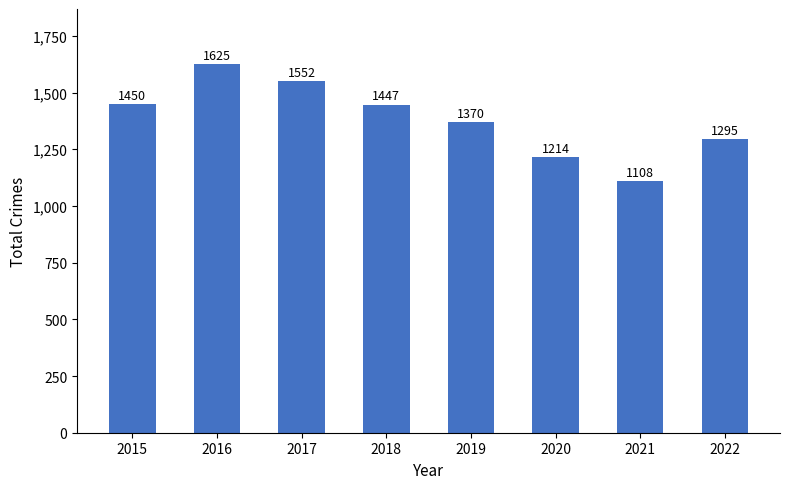

What is the sum of all values?

11061